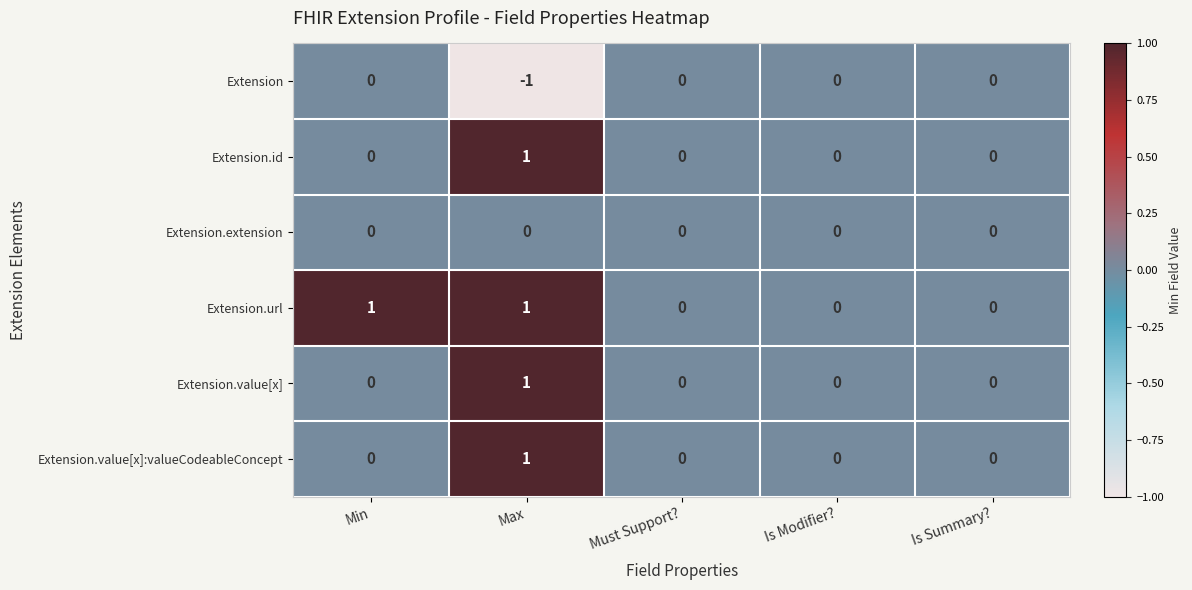

True or false: Extension.value[x] has a value of -1 at Min.

False